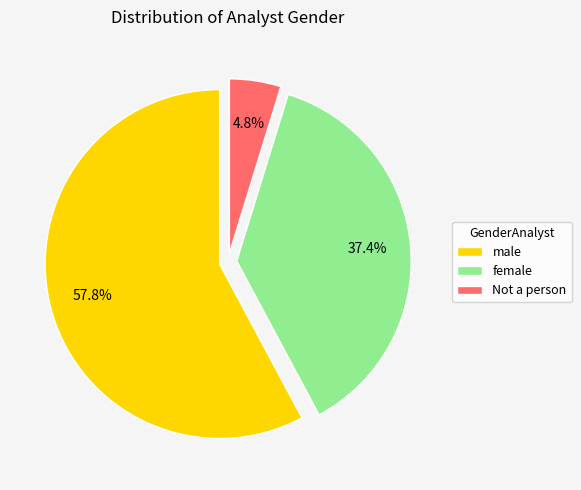

To the nearest percent, what is the difference between the male and Not a person slice percentages?

53%